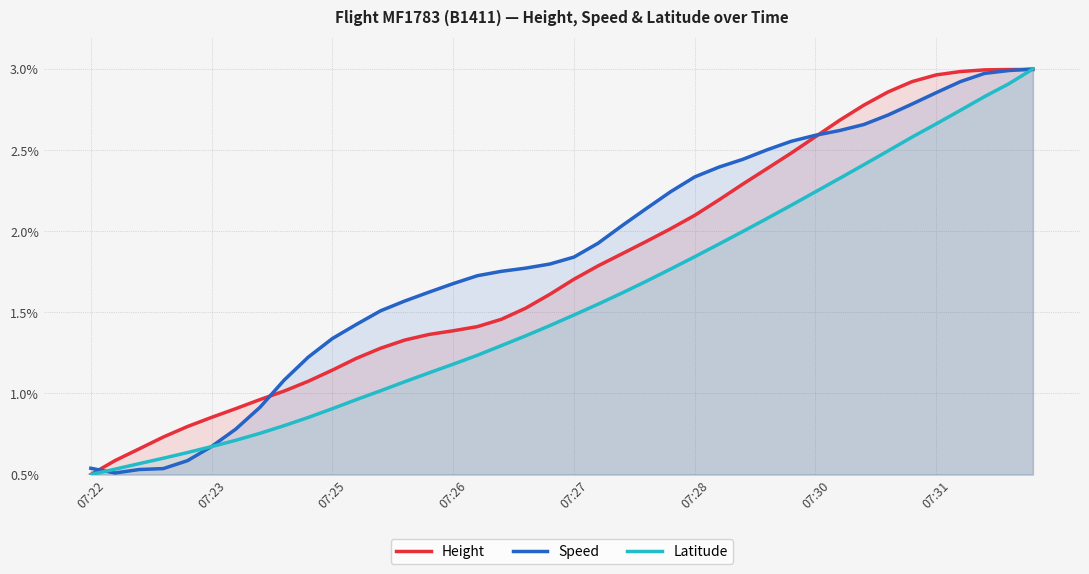

What is the difference between the second highest and minimum values in the Latitude series?

2.4